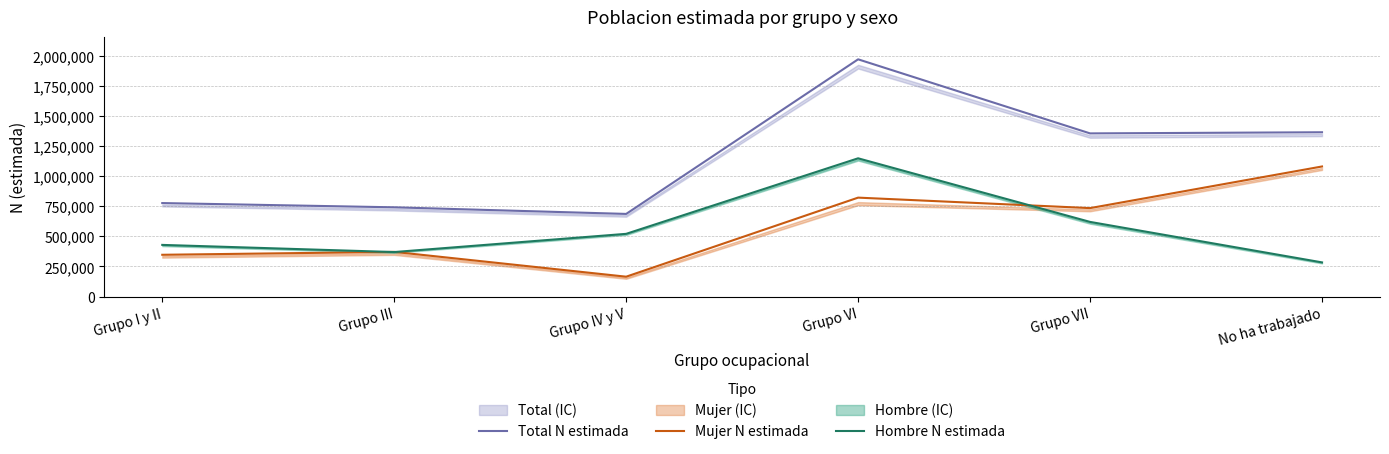

Is it true that Total N estimada equals 1354245 at Grupo VII?

True